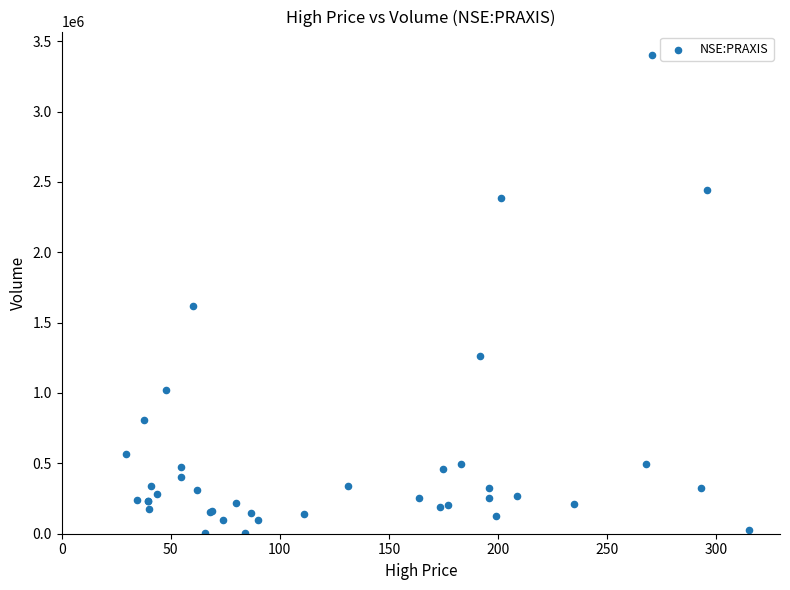

What Y value in the scatter plot is closest to 1700478?

1621458